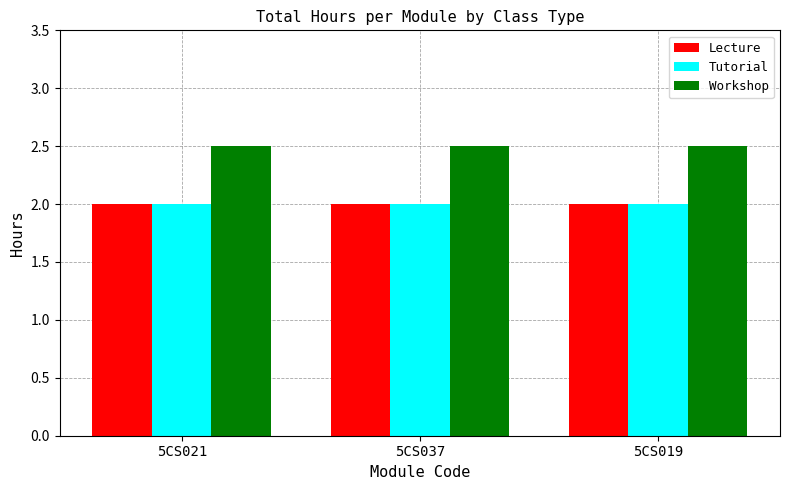

What is the difference between the highest and lowest values at 5CS019?

0.5